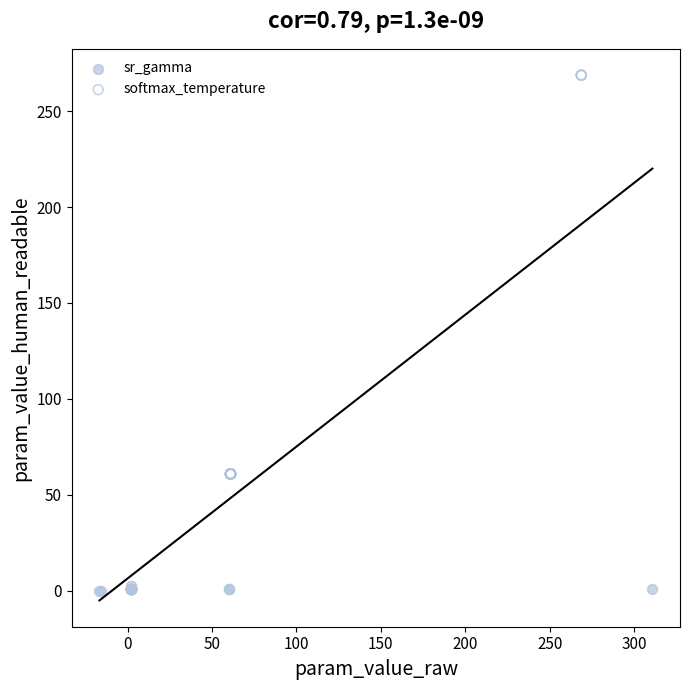

Which series has the largest Y range (max minus min)?

softmax_temperature